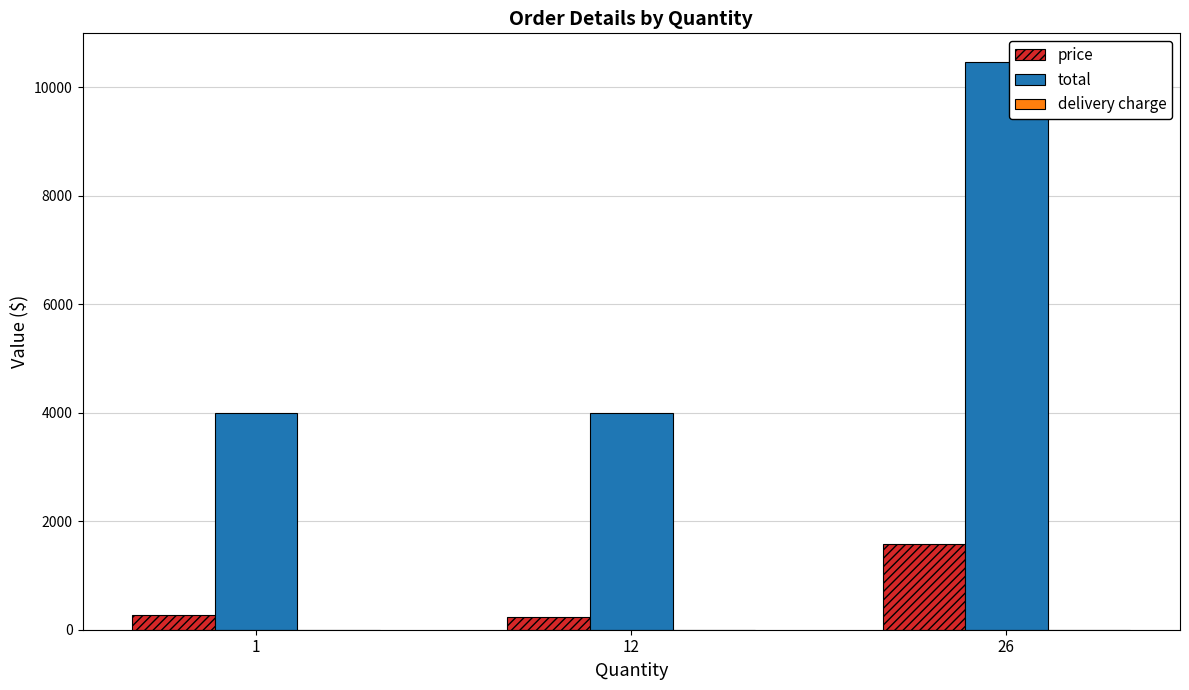

How many groups of bars are there?

3